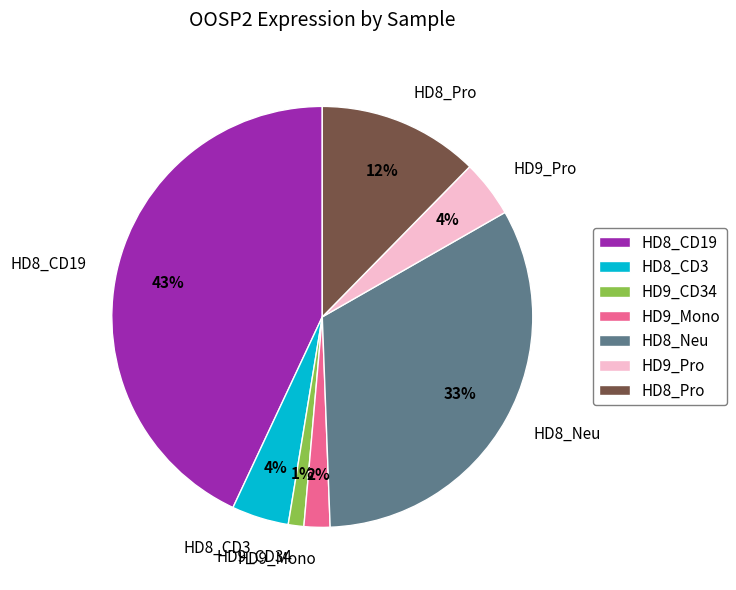

Does any single category account for the majority?

No